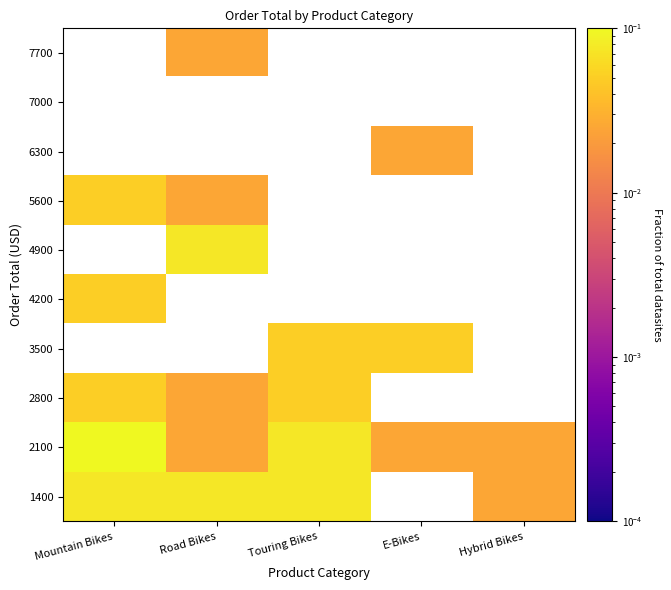

Is it true that 2800 equals 0.0 at Touring Bikes?

False